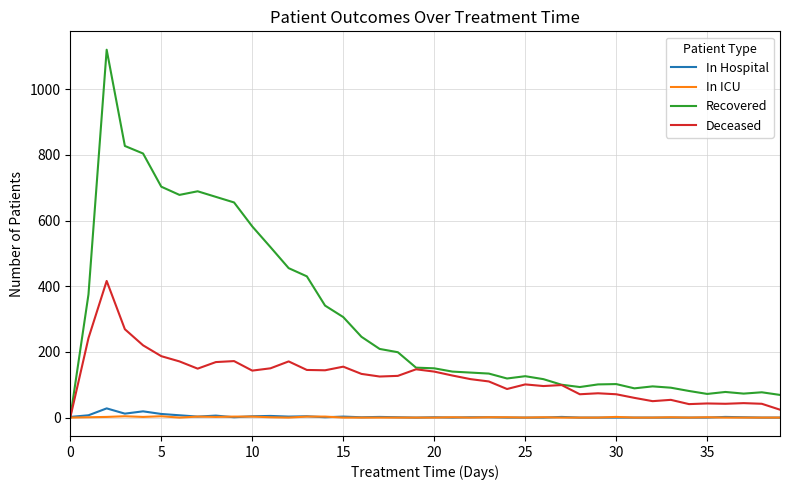

Which series has the largest range (max minus min)?

Recovered